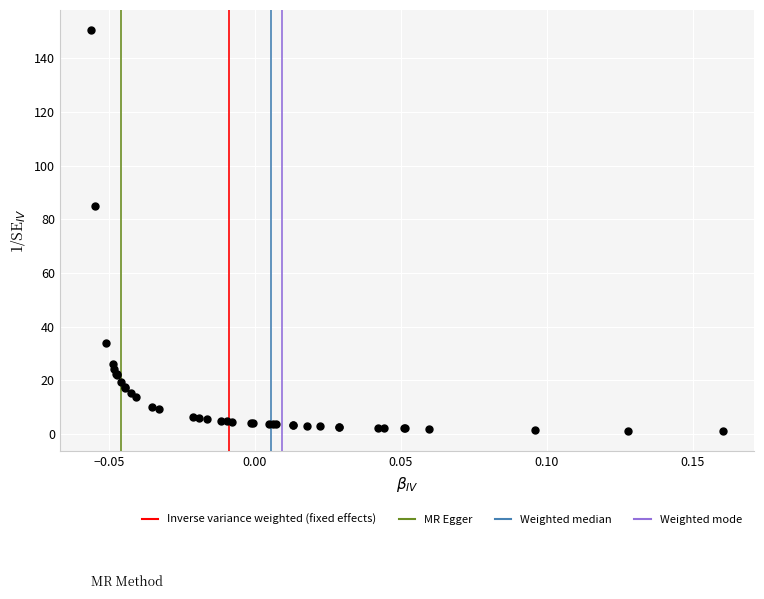

What Y value in the scatter plot is closest to 75?

84.8